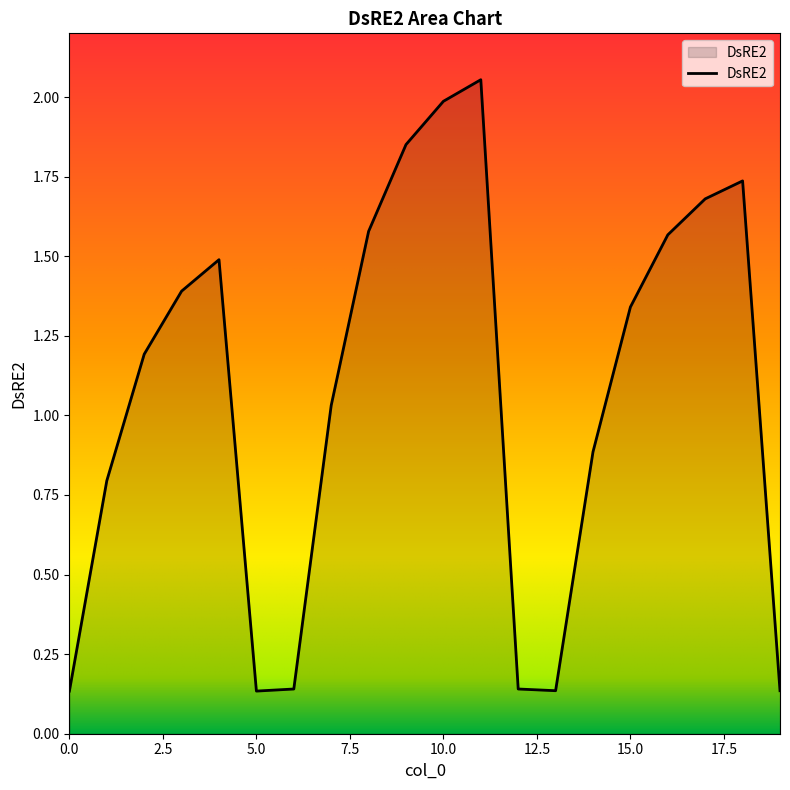

Rank the categories by value from lowest to highest.

0, 5, 13, 19, 6, 12, 1, 14, 7, 2, 15, 3, 4, 16, 8, 17, 18, 9, 10, 11